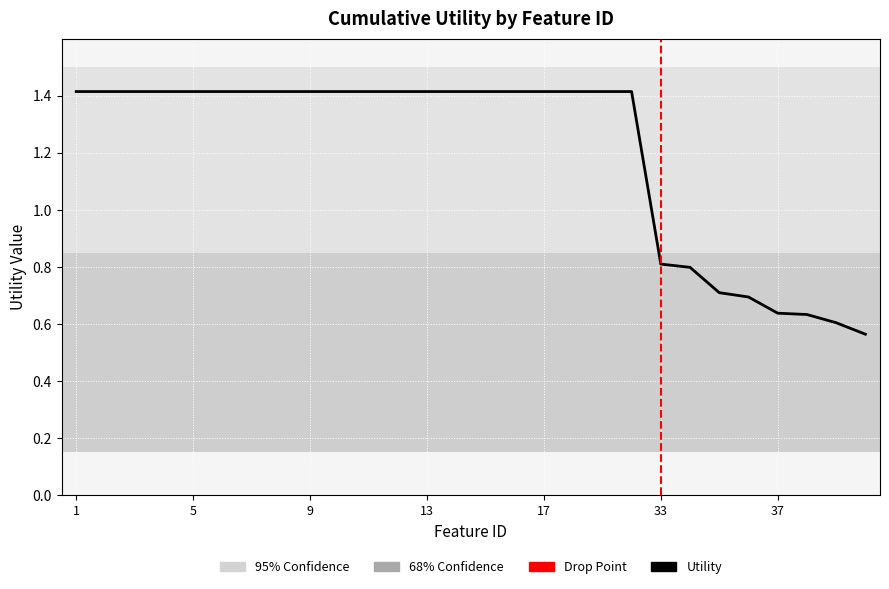

At which label is the value closest to 0?

40